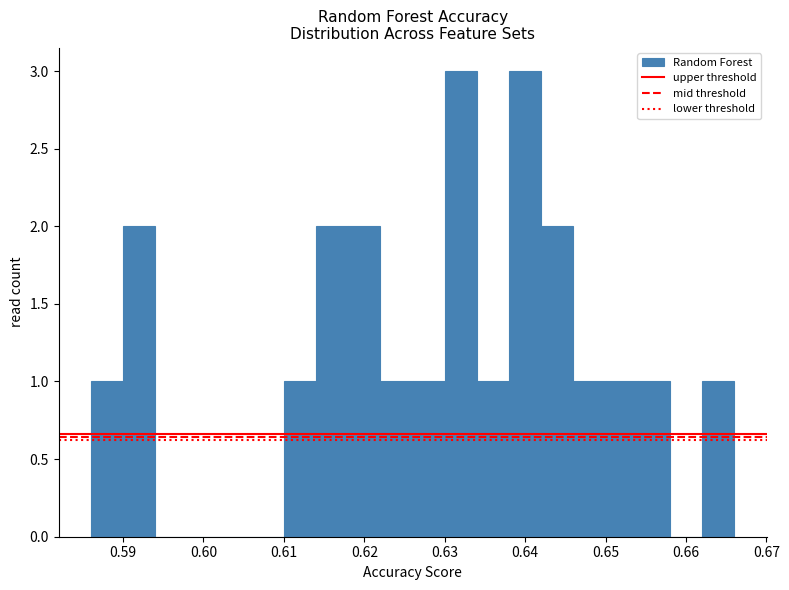

Reading left to right, transcribe this chart: for each bar, give the range it covers on the x-axis and its height. The values are not printed on the chart, so give them approximately, as read against the axis.

0.586 to 0.590: 1
0.590 to 0.594: 2
0.594 to 0.598: 0
0.598 to 0.602: 0
0.602 to 0.606: 0
0.606 to 0.610: 0
0.610 to 0.614: 1
0.614 to 0.618: 2
0.618 to 0.622: 2
0.622 to 0.626: 1
0.626 to 0.630: 1
0.630 to 0.634: 3
0.634 to 0.638: 1
0.638 to 0.642: 3
0.642 to 0.646: 2
0.646 to 0.650: 1
0.650 to 0.654: 1
0.654 to 0.658: 1
0.658 to 0.662: 0
0.662 to 0.666: 1